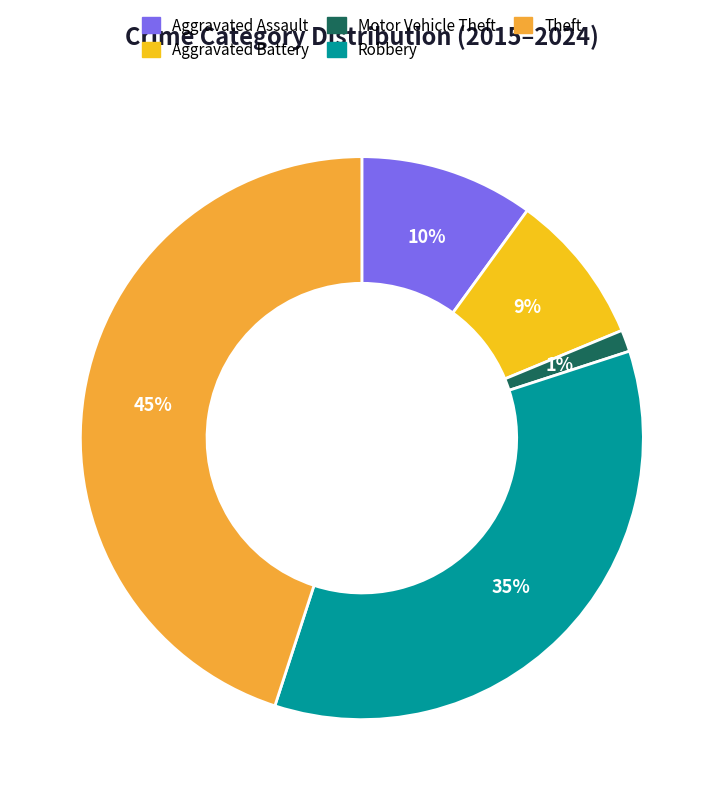

Which category has the biggest portion of the pie?

Theft